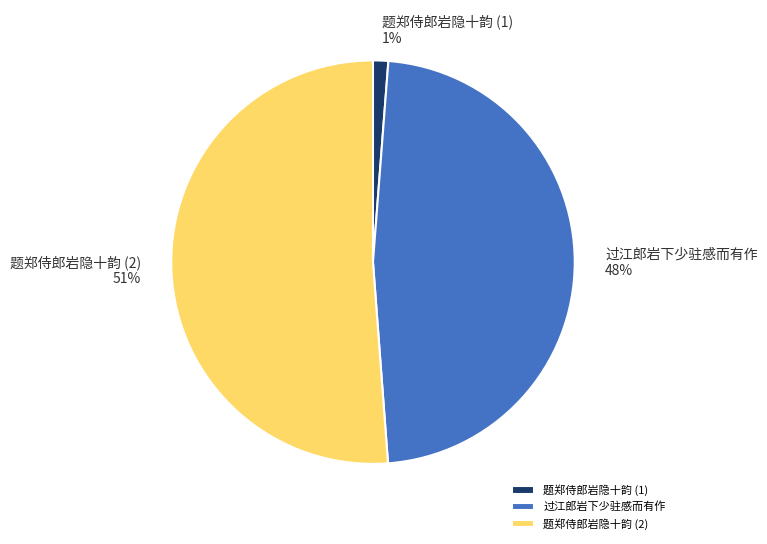

Rank the categories by value from highest to lowest.

题郑侍郎岩隐十韵 (2), 过江郎岩下少驻感而有作, 题郑侍郎岩隐十韵 (1)